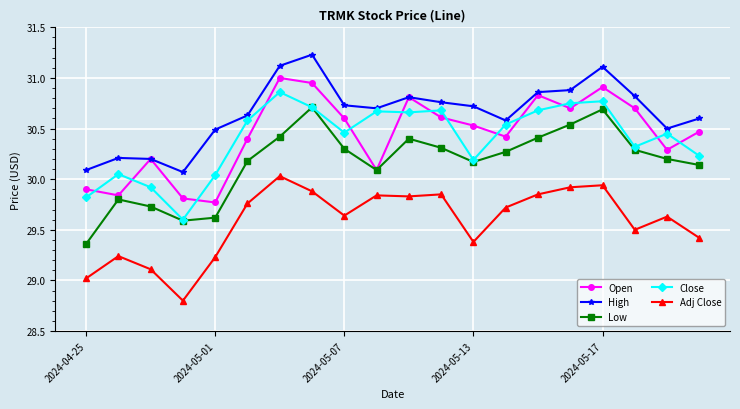

Rank the series by their maximum value, from lowest to highest.

Adj Close, Low, Close, Open, High